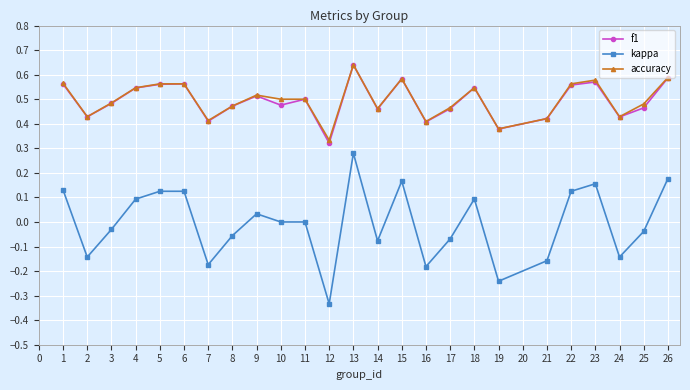

Which series has the largest range (max minus min)?

kappa